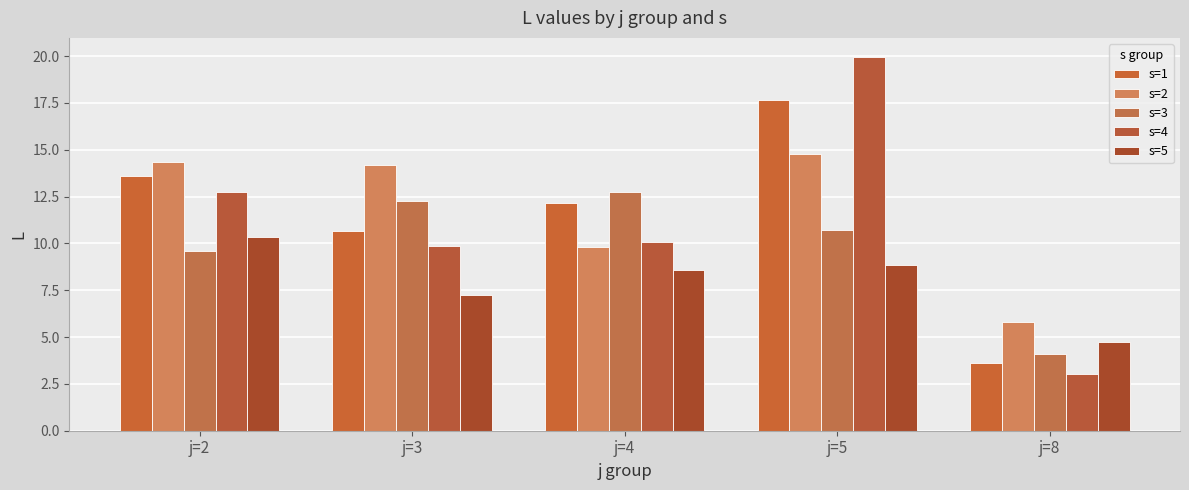

At how many categories does at least one series exceed 10?

4